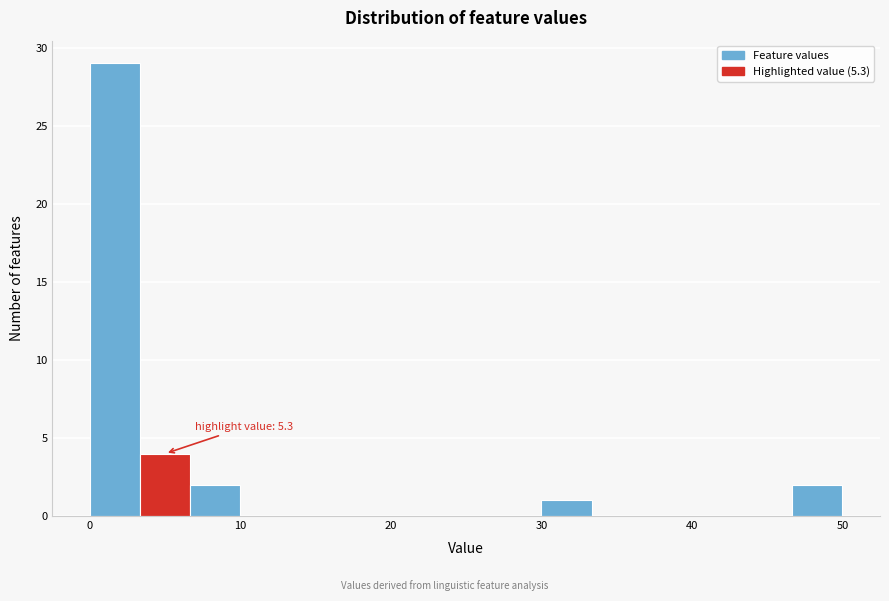

Read against the x-axis, roughly where is the centre of the tallest bar?

2